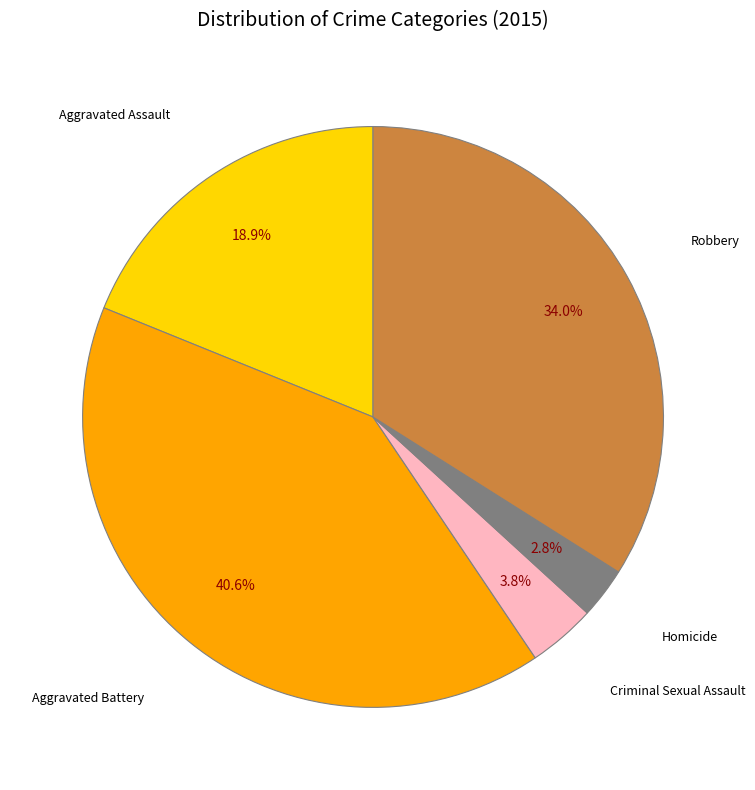

Does Criminal Sexual Assault account for over 50% of the chart?

No